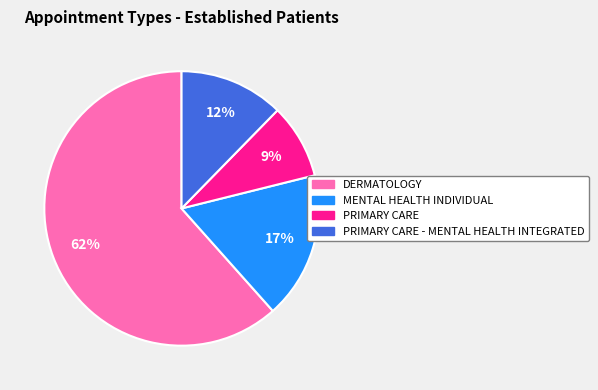

How many segments does this pie chart have?

4